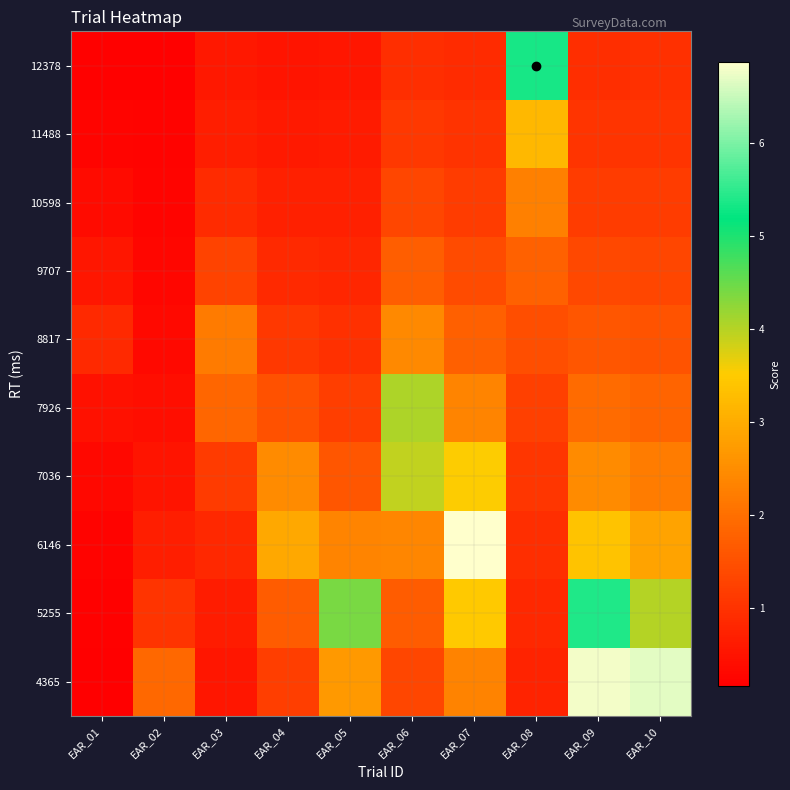

Reading right to left, list all the values displayed in this chart.

4365: EAR_10=6.7	EAR_09=6.8	EAR_08=0.8	EAR_07=2.3	EAR_06=1.3	EAR_05=2.7	EAR_04=1.2	EAR_03=0.5	EAR_02=1.9	EAR_01=0.2
5255: EAR_10=4.0	EAR_09=5.4	EAR_08=0.8	EAR_07=3.5	EAR_06=1.7	EAR_05=4.4	EAR_04=1.7	EAR_03=0.6	EAR_02=1.0	EAR_01=0.2
6146: EAR_10=2.9	EAR_09=3.4	EAR_08=0.9	EAR_07=6.9	EAR_06=2.4	EAR_05=2.3	EAR_04=2.9	EAR_03=0.8	EAR_02=0.7	EAR_01=0.2
7036: EAR_10=2.2	EAR_09=2.5	EAR_08=1.1	EAR_07=3.5	EAR_06=3.9	EAR_05=1.6	EAR_04=2.5	EAR_03=1.1	EAR_02=0.5	EAR_01=0.3
7926: EAR_10=1.8	EAR_09=1.9	EAR_08=1.2	EAR_07=2.3	EAR_06=4.1	EAR_05=1.2	EAR_04=1.5	EAR_03=1.8	EAR_02=0.4	EAR_01=0.5
8817: EAR_10=1.5	EAR_09=1.6	EAR_08=1.5	EAR_07=1.8	EAR_06=2.4	EAR_05=1.0	EAR_04=1.1	EAR_03=2.2	EAR_02=0.3	EAR_01=0.8
9707: EAR_10=1.3	EAR_09=1.3	EAR_08=1.8	EAR_07=1.4	EAR_06=1.7	EAR_05=0.8	EAR_04=0.9	EAR_03=1.3	EAR_02=0.3	EAR_01=0.6
10598: EAR_10=1.2	EAR_09=1.2	EAR_08=2.3	EAR_07=1.2	EAR_06=1.3	EAR_05=0.7	EAR_04=0.7	EAR_03=0.9	EAR_02=0.3	EAR_01=0.4
11488: EAR_10=1.1	EAR_09=1.0	EAR_08=3.2	EAR_07=1.0	EAR_06=1.1	EAR_05=0.6	EAR_04=0.6	EAR_03=0.7	EAR_02=0.2	EAR_01=0.3
12378: EAR_10=1.0	EAR_09=0.9	EAR_08=5.3	EAR_07=0.9	EAR_06=0.9	EAR_05=0.5	EAR_04=0.5	EAR_03=0.6	EAR_02=0.2	EAR_01=0.2